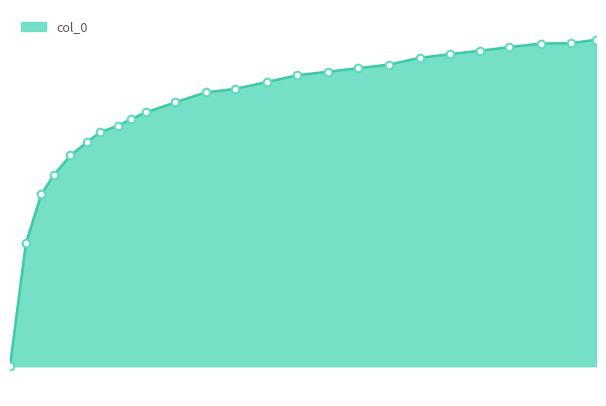

Does the chart have visible grid lines?

No